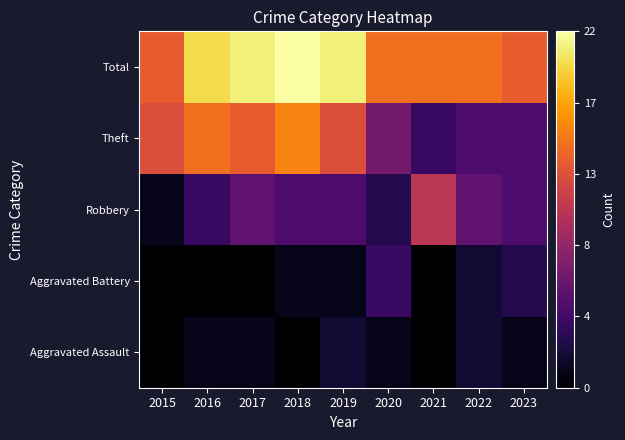

Count the number of categories in the chart.

9